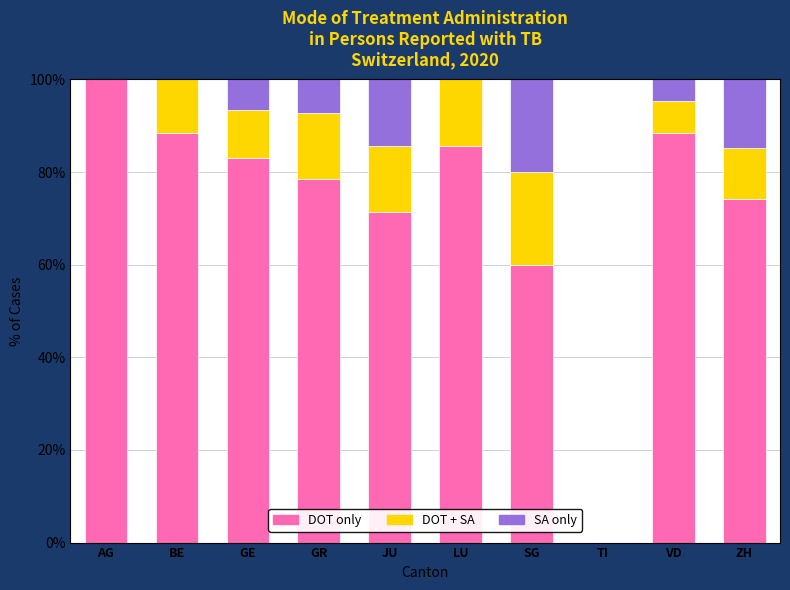

How many distinct data groups are displayed?

3